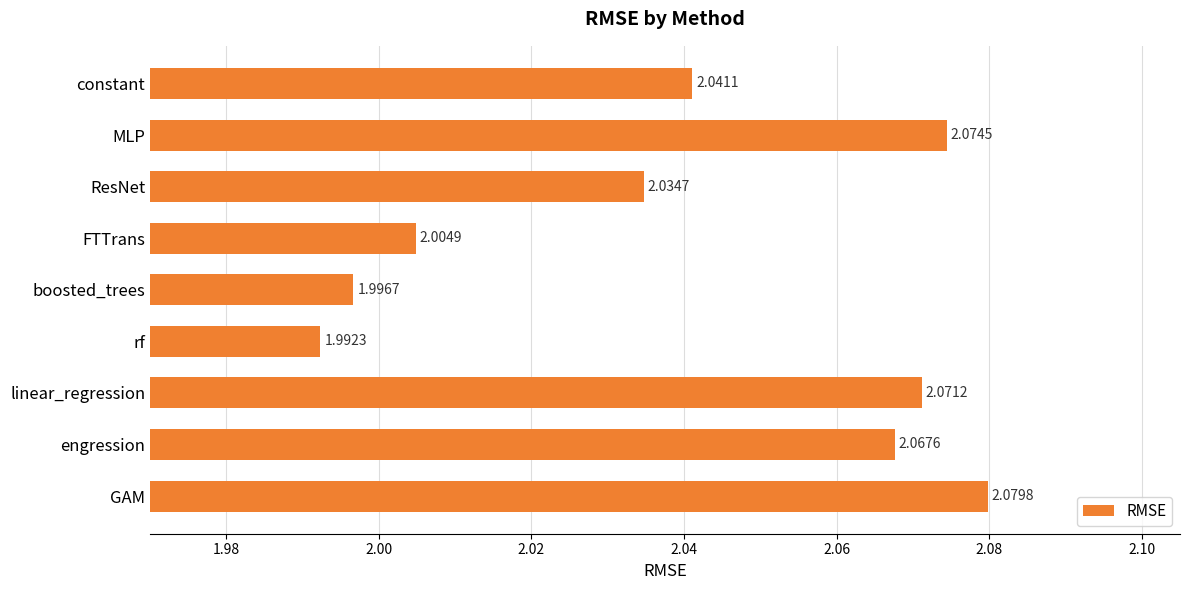

What is the label of the 7th bar from the top?

linear_regression